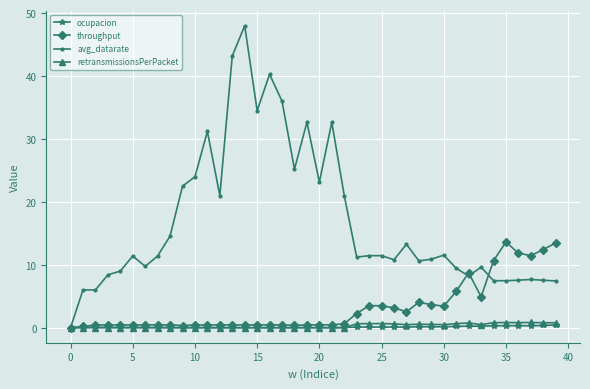

Is this an area chart (filled region under the line)?

No